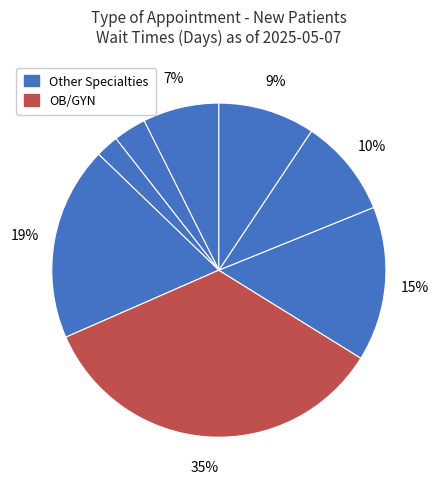

How many segments does this pie chart have?

8